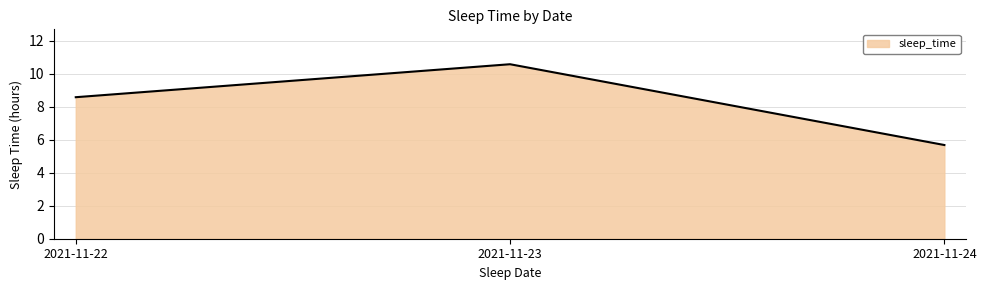

Rank the categories by value from lowest to highest.

2021-11-24, 2021-11-22, 2021-11-23